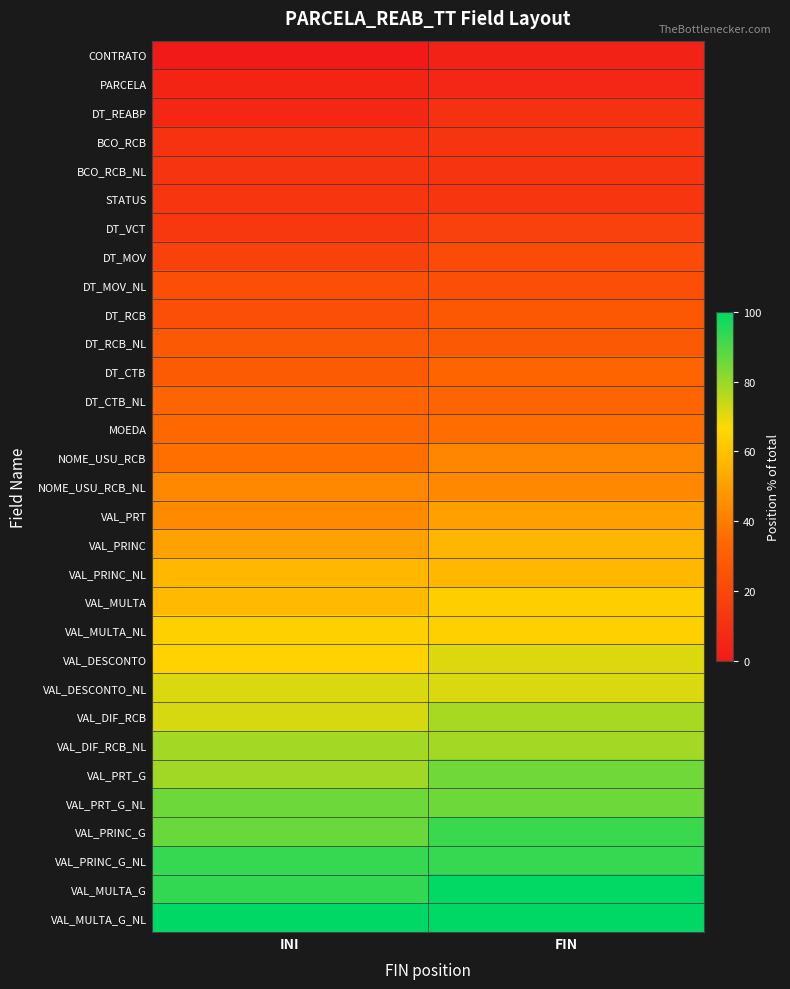

What is the greatest value displayed?

100.0